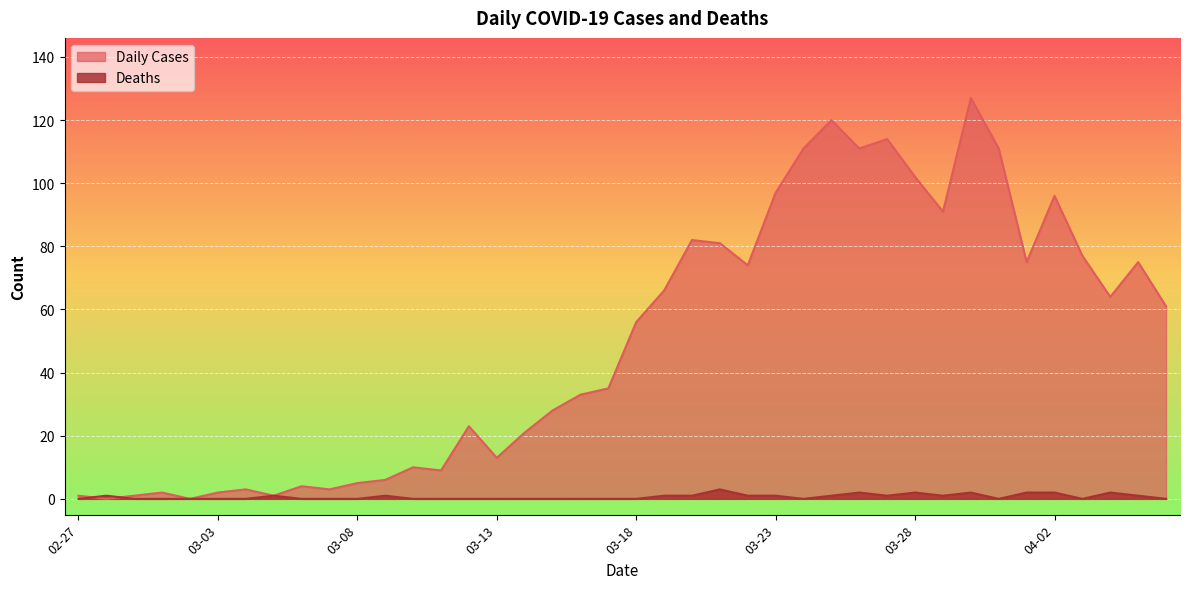

Where is Deaths nearest to the value 1?

2020-02-28